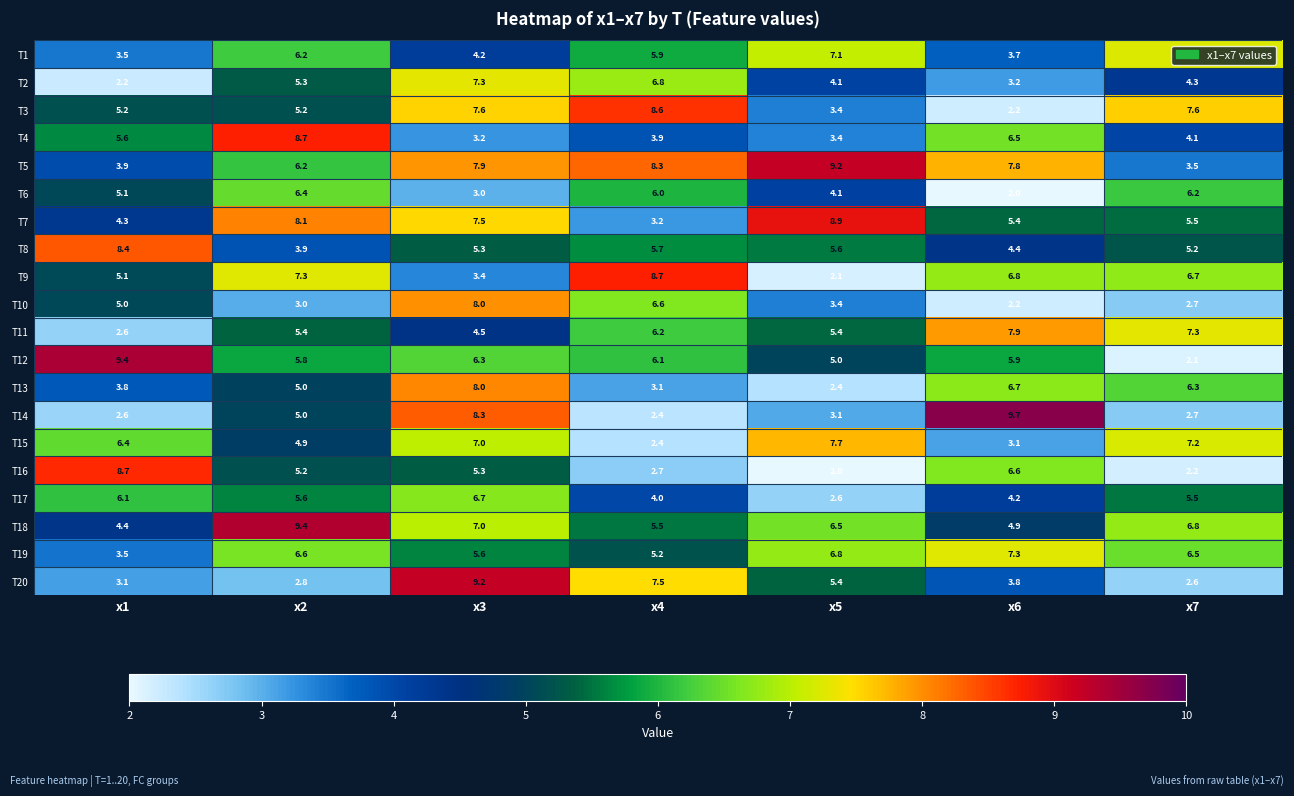

List the labels in order of T17 value, largest first.

x3, x1, x2, x7, x6, x4, x5